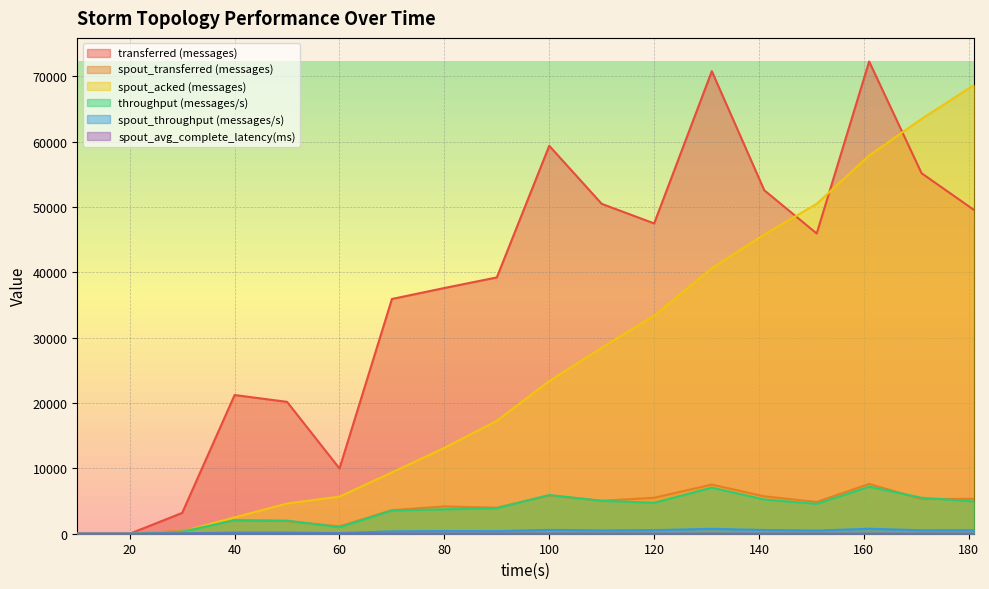

Which series has the largest total across all categories?

transferred (messages)